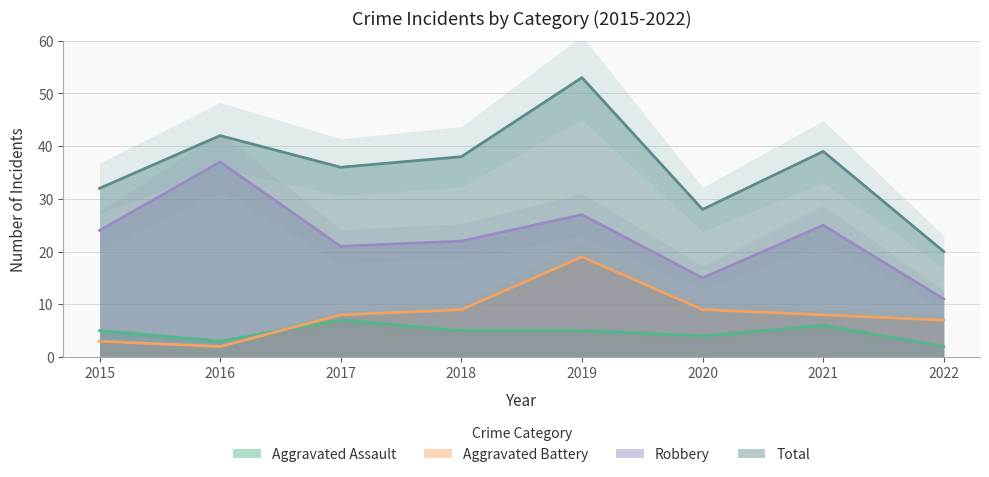

Where is the first local maximum for Total?

2016